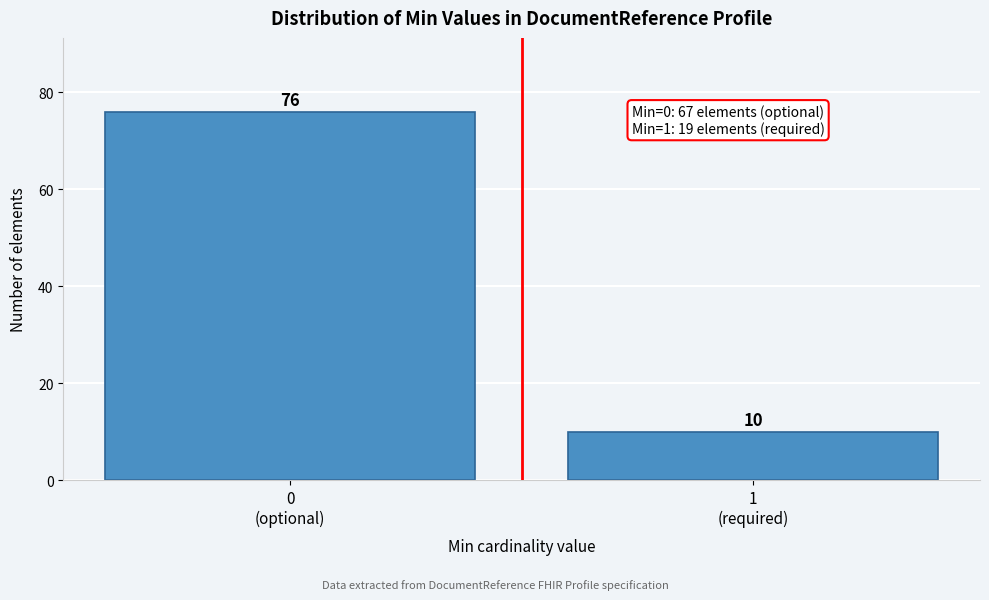

Reading right to left, what are all the values shown in this chart?

10	76